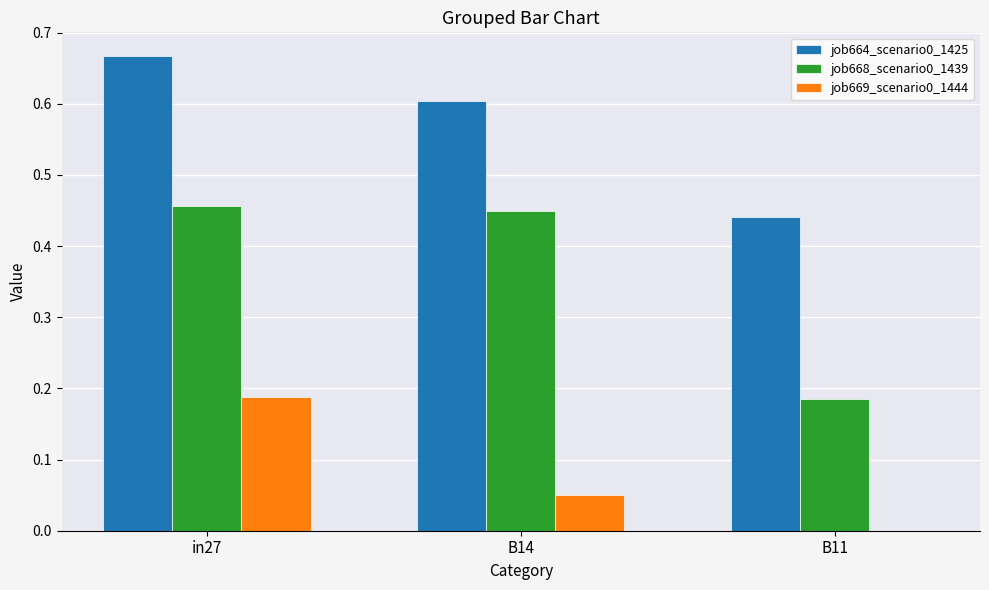

At which category does the chart reach its peak across all series?

in27